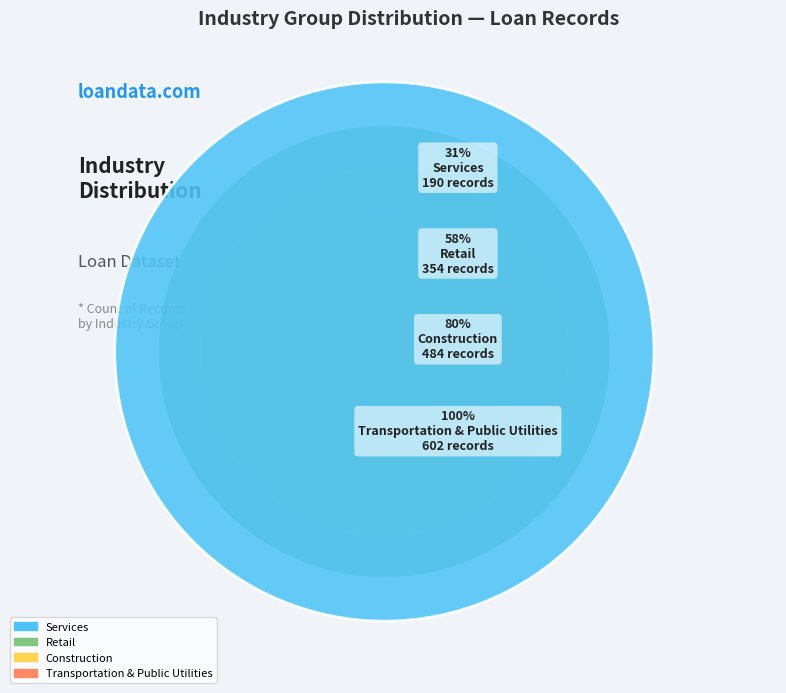

How many segments does this pie chart have?

4